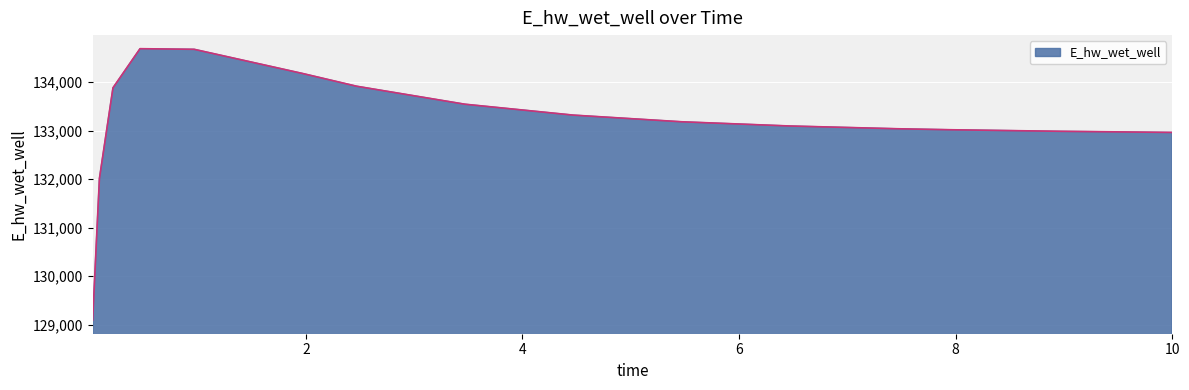

What is the difference between the maximum and minimum values?

5594.1